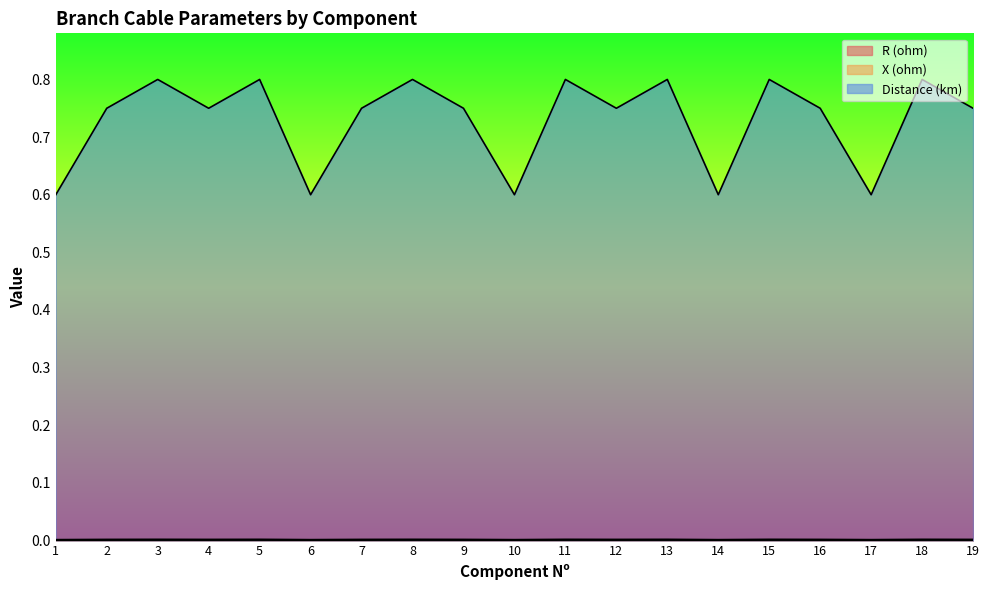

Between 14 and 5, which is larger?

5